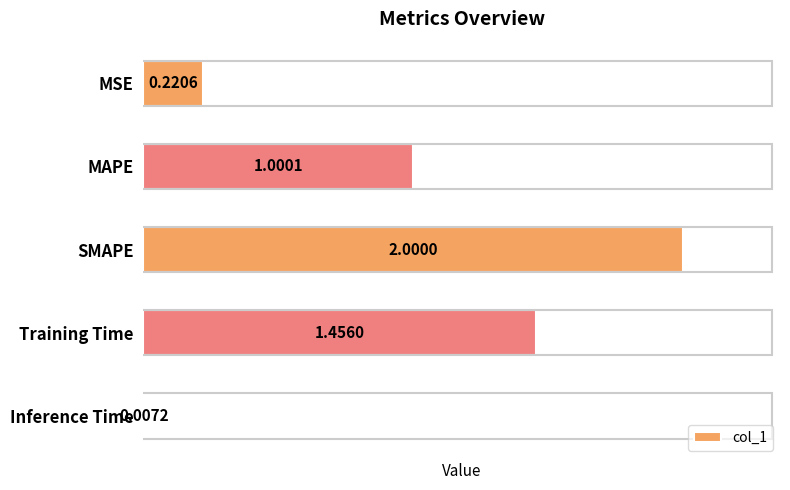

What is the greatest value displayed?

2.0